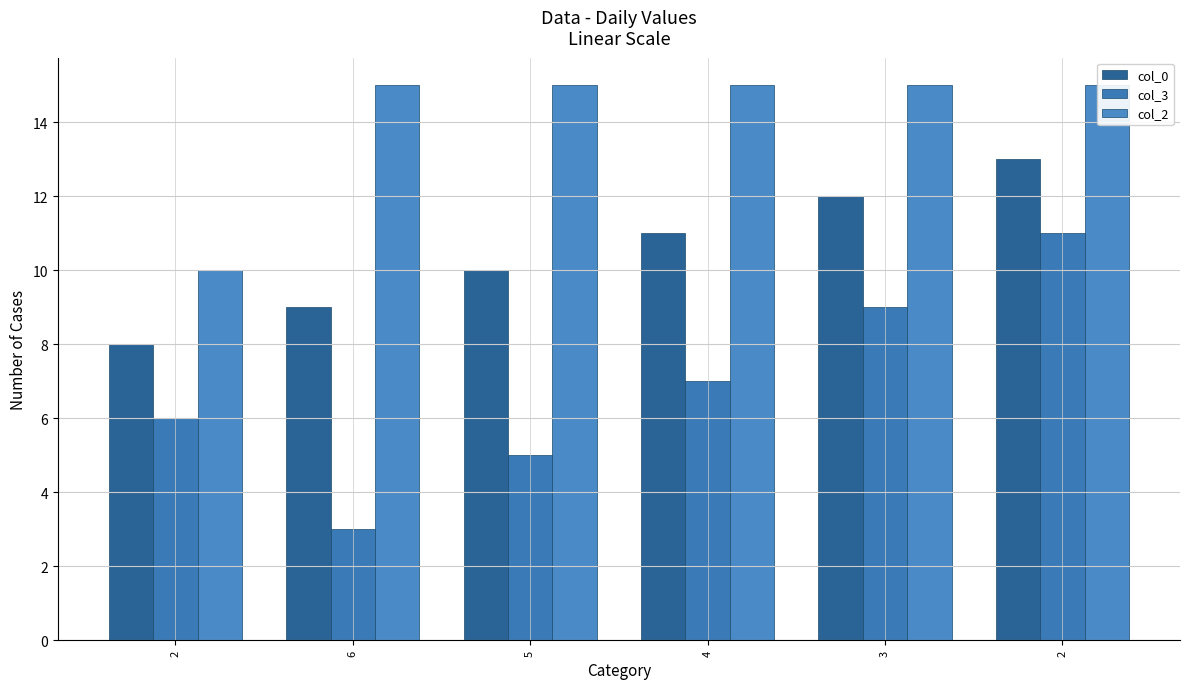

What is the total value across all series at 5?

30